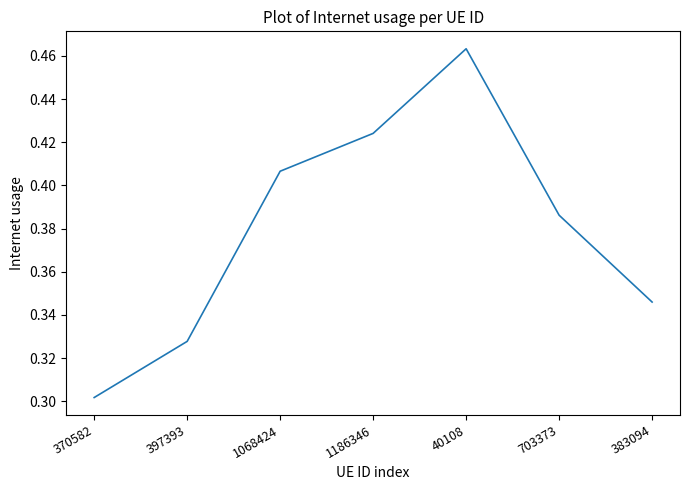

The chart shows a value of 0.2 at 703373. True or false?

False